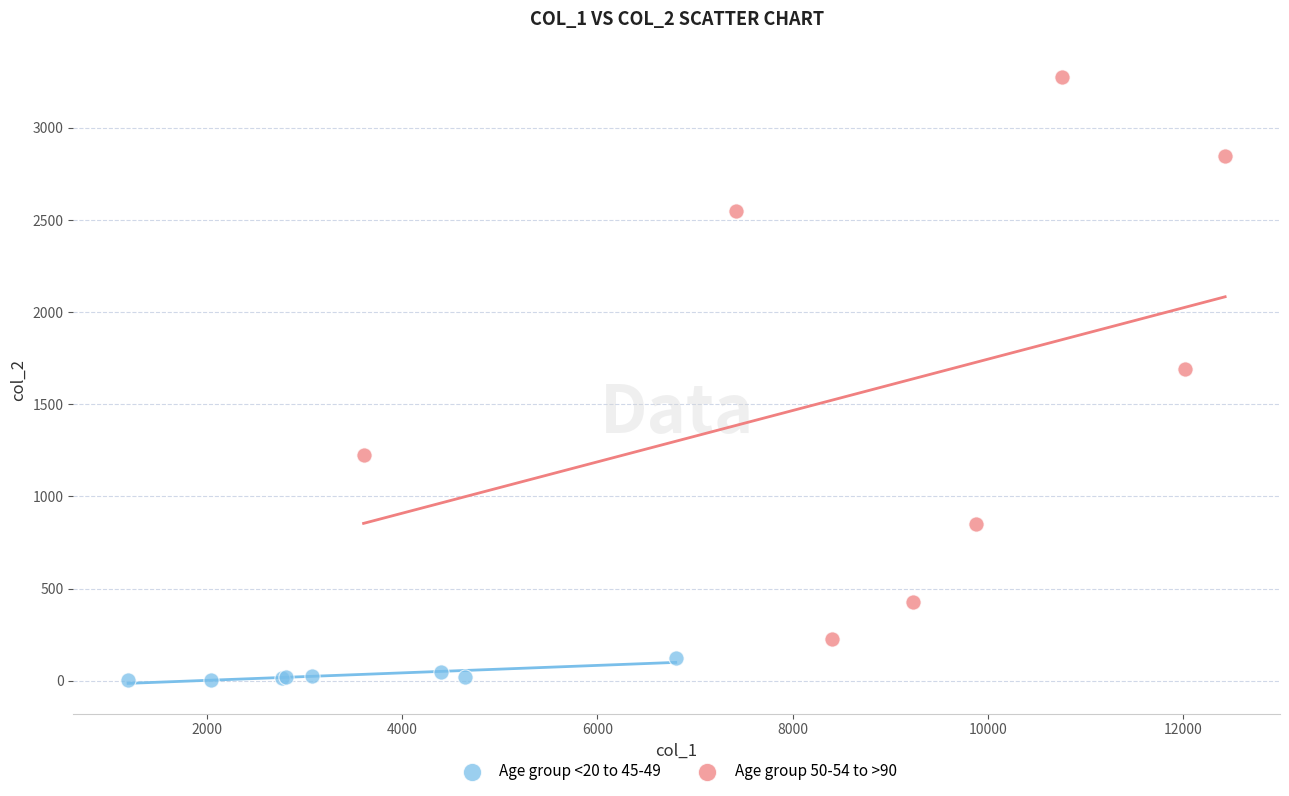

What are all the series names shown in the legend?

Age group <20 to 45-49, Age group 50-54 to >90